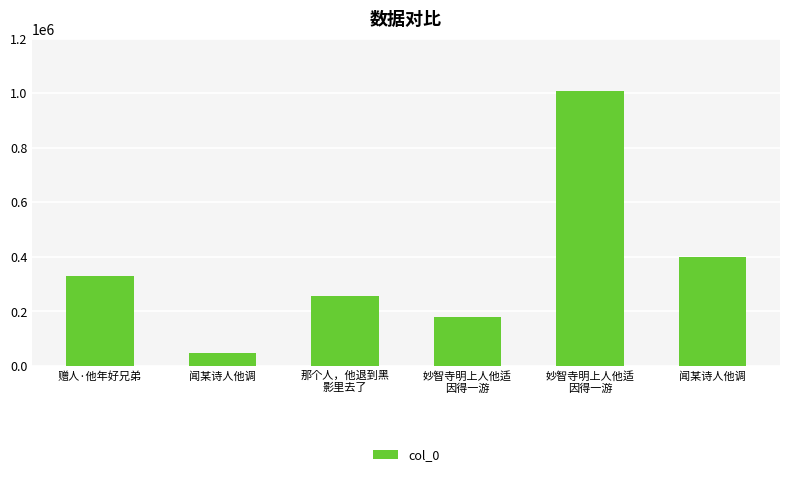

Count the number of data series in this chart.

1